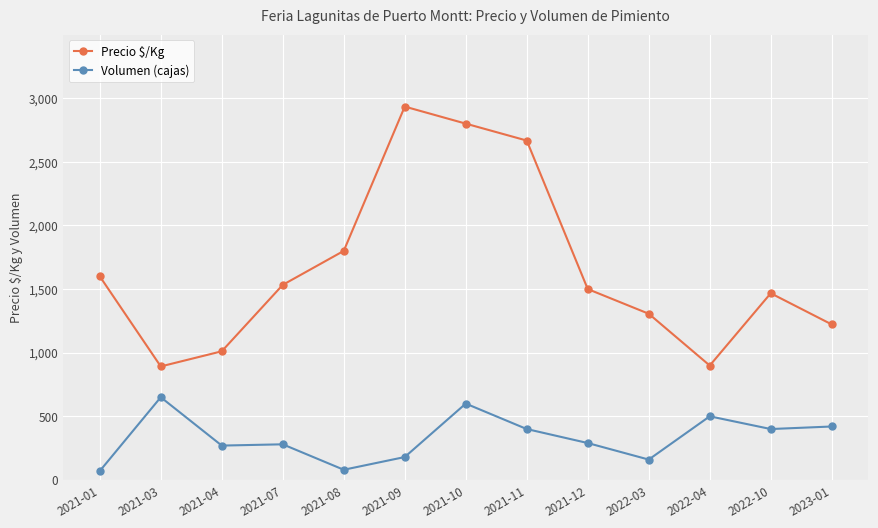

Which series has the largest range (max minus min)?

Precio $/Kg